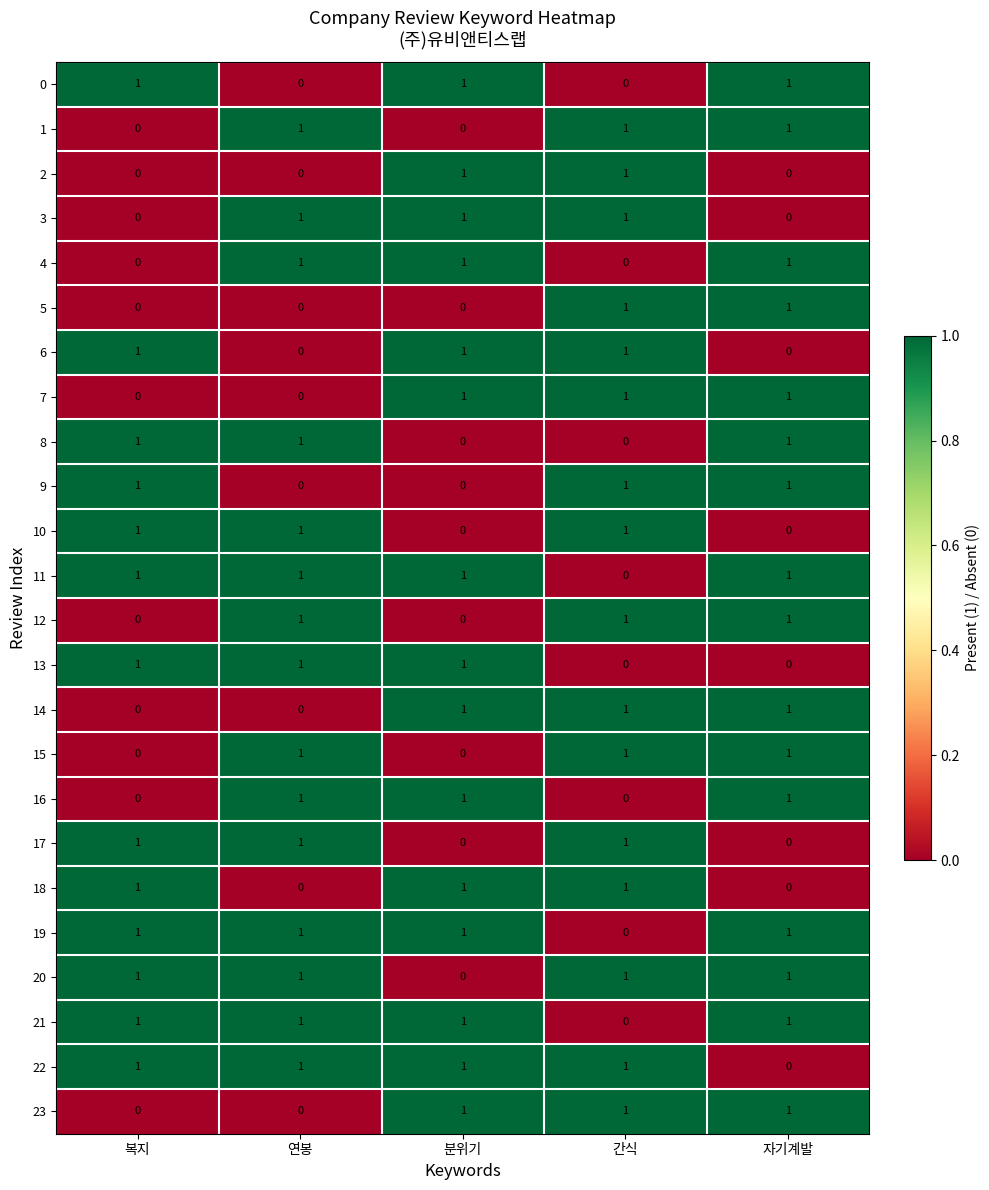

What is the total value across all series at 복지?

13